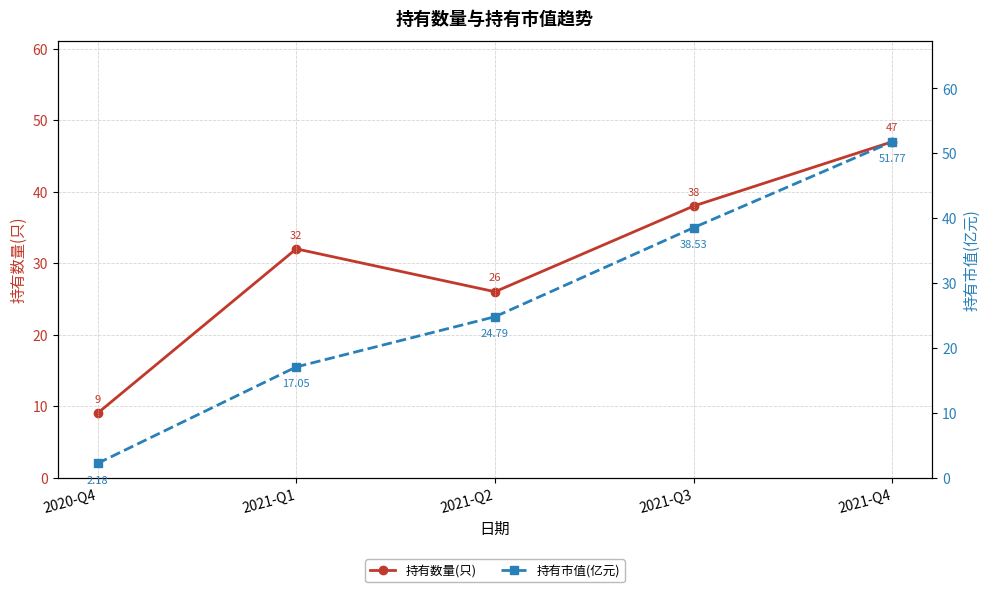

How many series are shown in this chart?

2